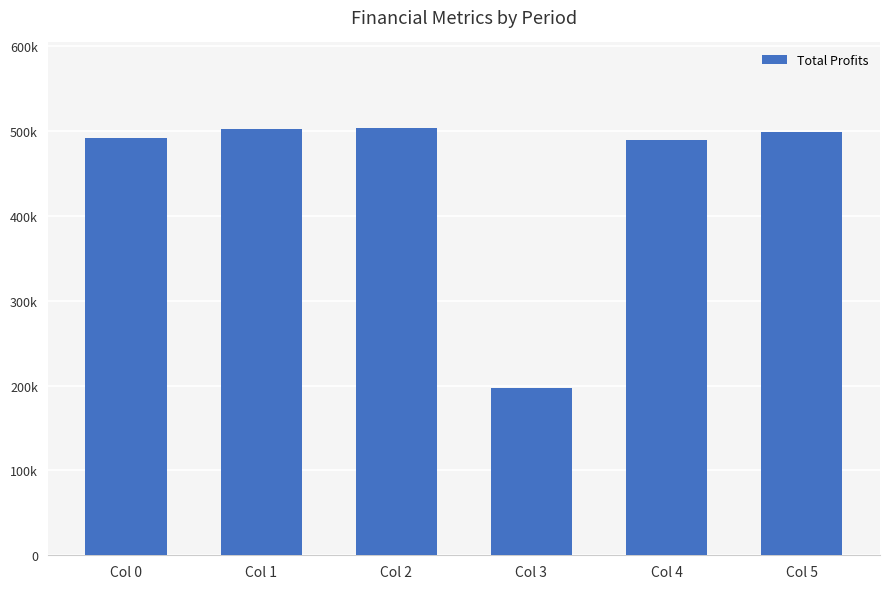

Are the bars horizontal?

No